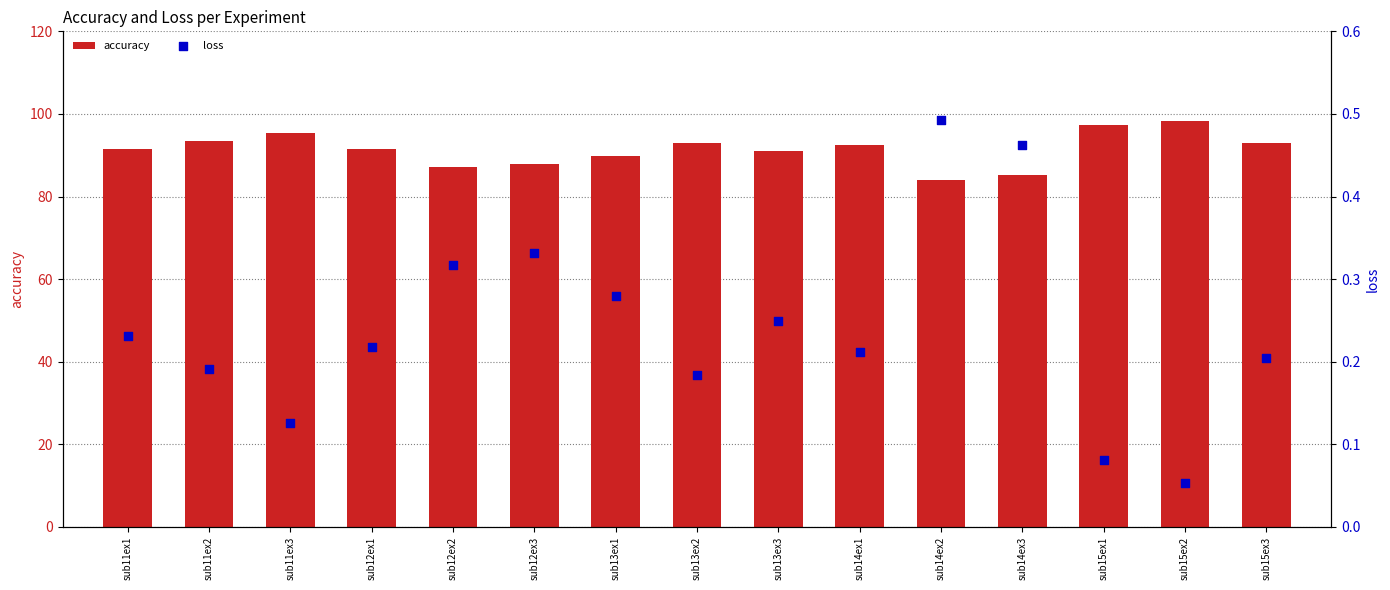

At how many categories does at least one series exceed 86?

13